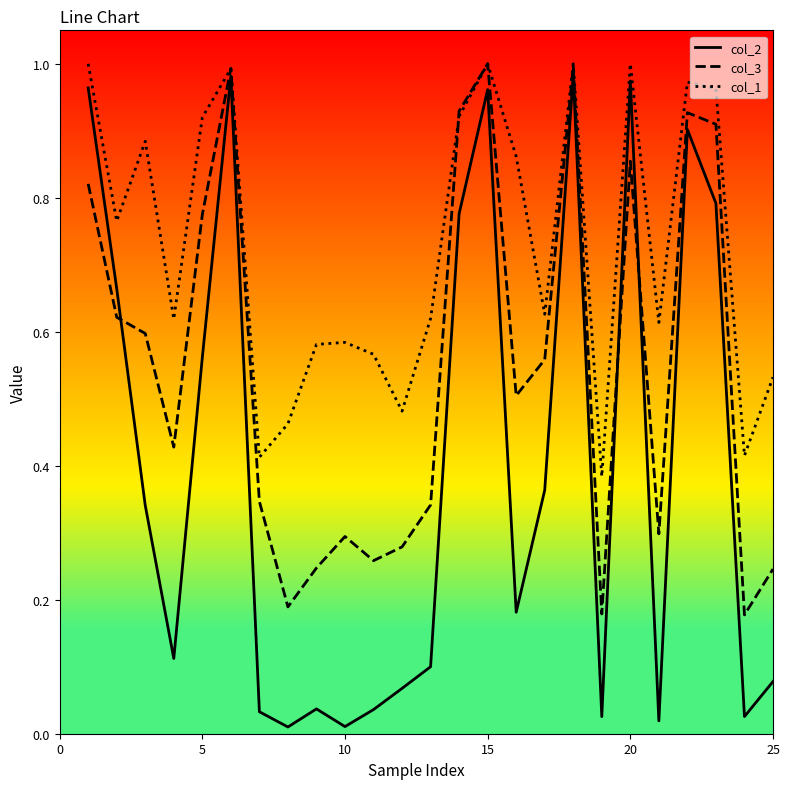

Rank the series by their average value, from highest to lowest.

col_1, col_3, col_2